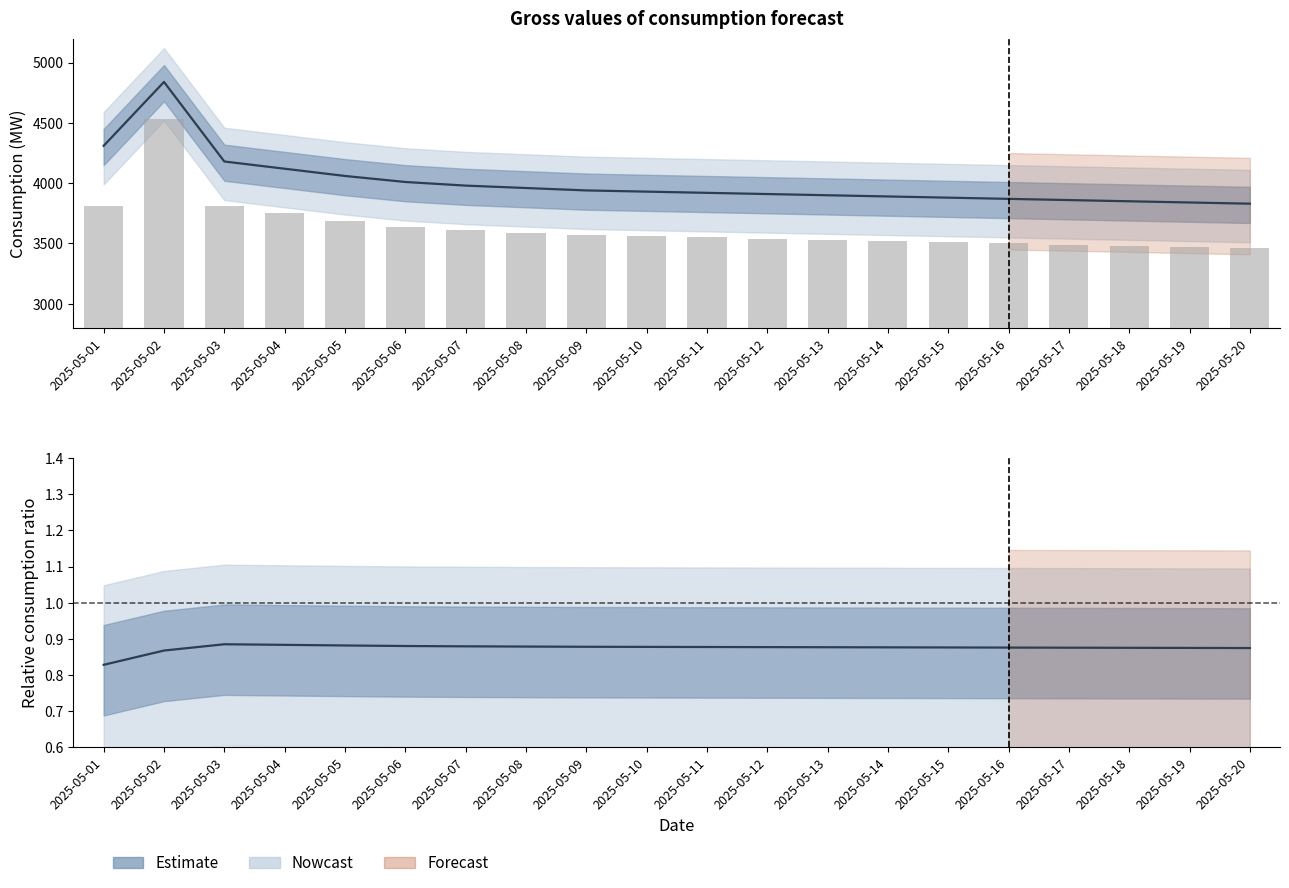

Count the col_45 values in the range 0 to 1.

20